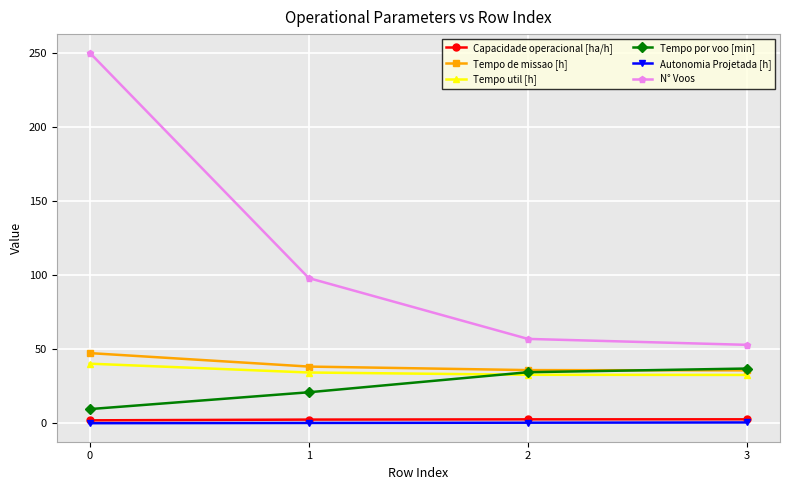

What value does the Tempo util [h] series have at 1?

34.4